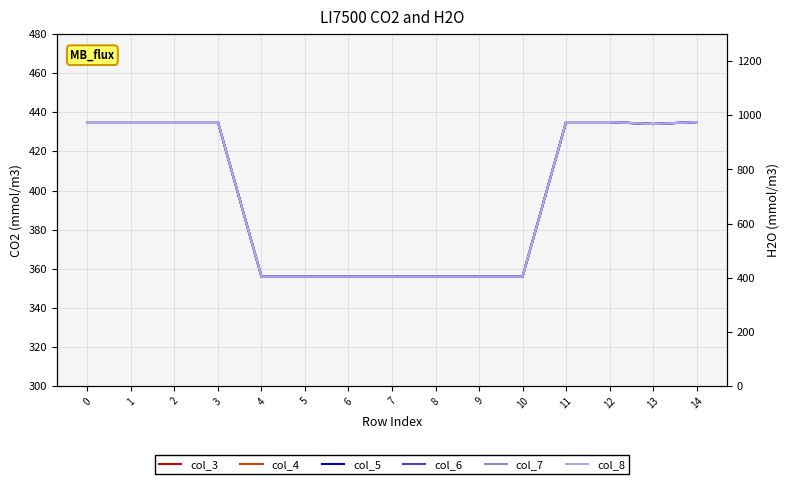

How many lines are shown in the chart?

6